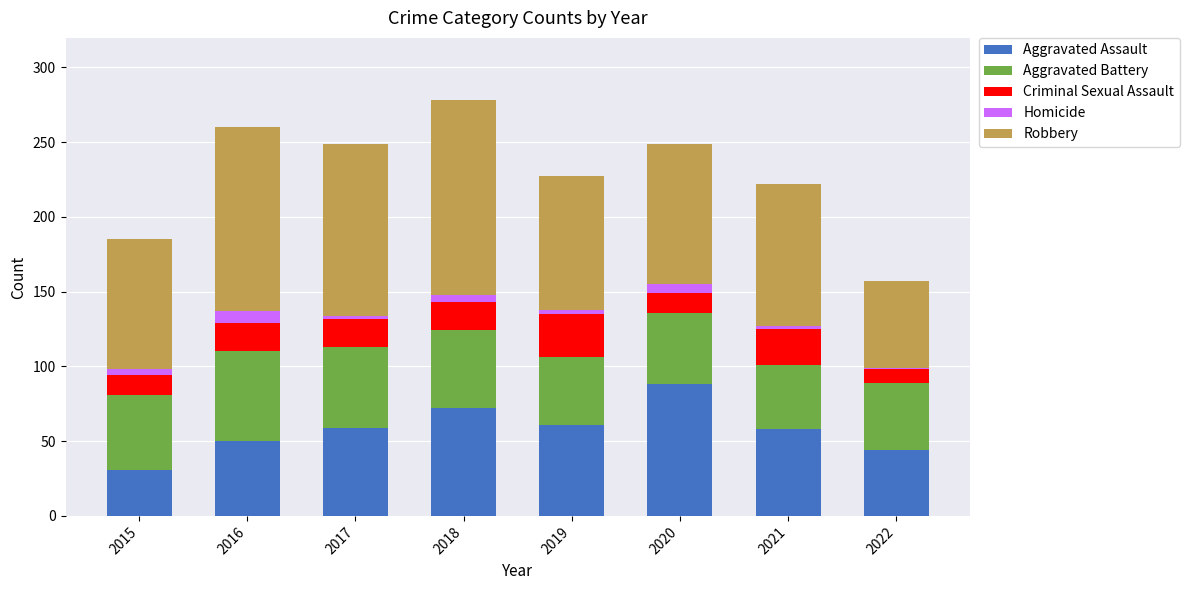

The value of Aggravated Assault at 2016 is 50. True or false?

True